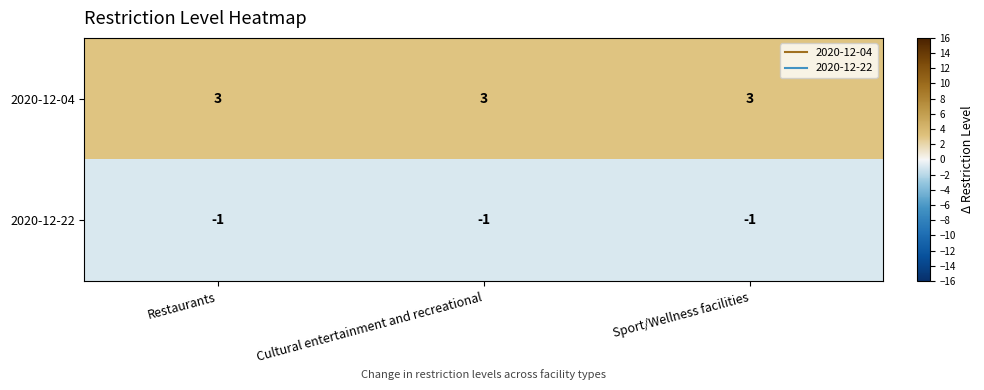

Which series has the largest total across all categories?

2020-12-04